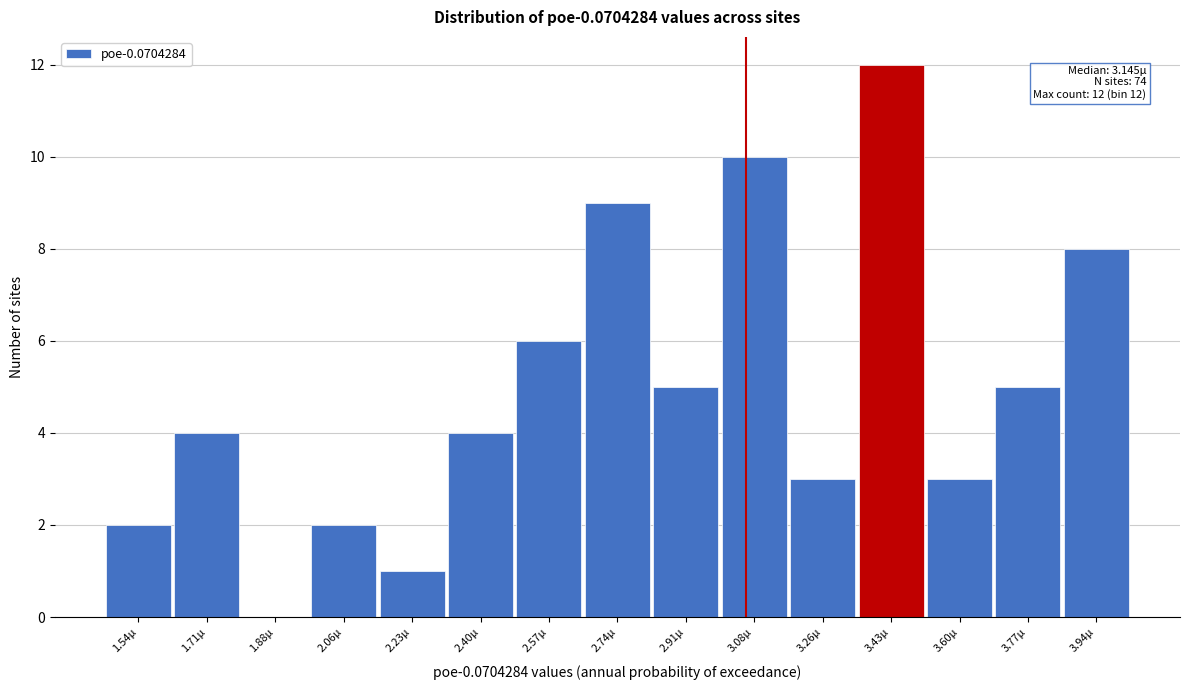

Reading left to right, list all the values displayed in this chart.

1.54µ=2	1.71µ=4	1.88µ=0	2.06µ=2	2.23µ=1	2.40µ=4	2.57µ=6	2.74µ=9	2.91µ=5	3.08µ=10	3.26µ=3	3.43µ=12	3.60µ=3	3.77µ=5	3.94µ=8